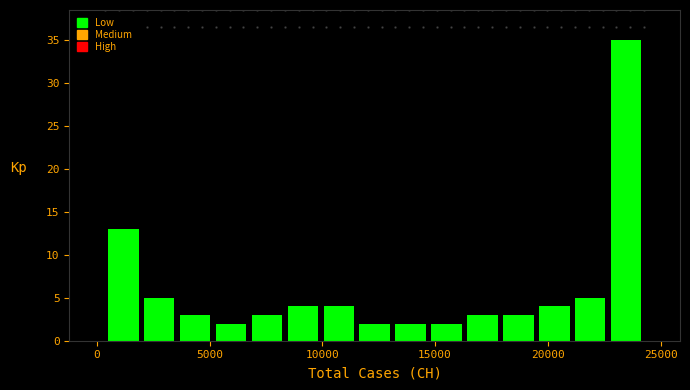

Around what value on the x-axis is the tallest bar? Give the approximate position of its centre, as read against the axis.

23500